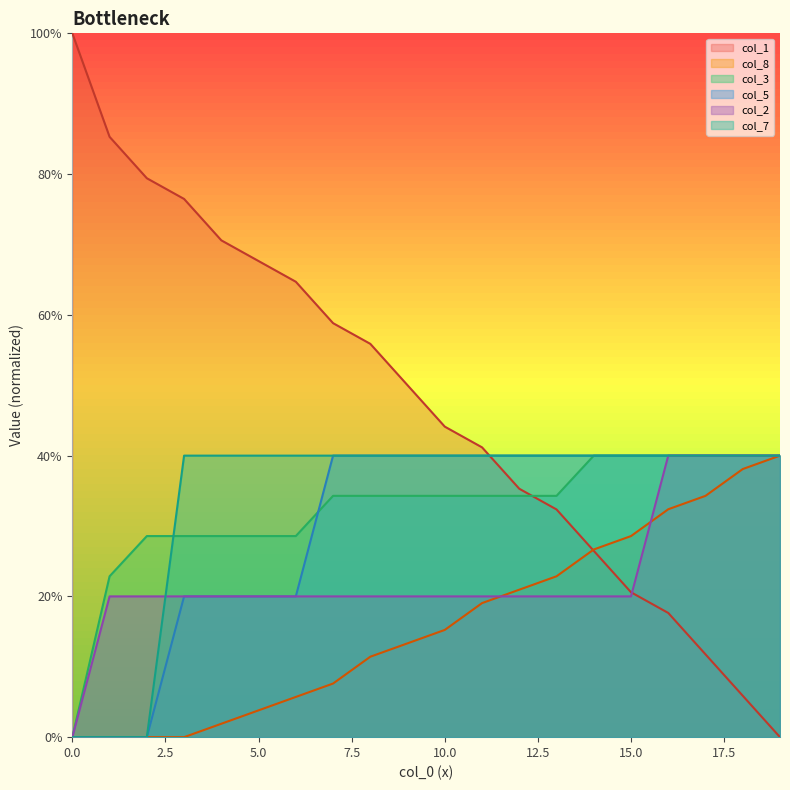

Between 2 and 16, which is larger?

2